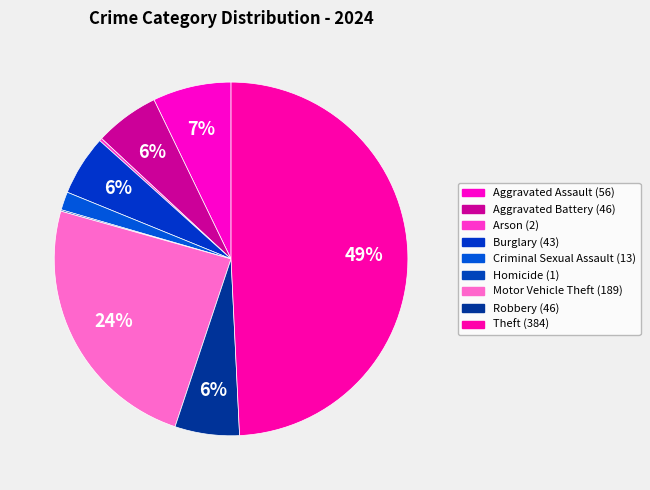

Rank the categories by value from lowest to highest.

Homicide, Arson, Criminal Sexual Assault, Burglary, Aggravated Battery, Robbery, Aggravated Assault, Motor Vehicle Theft, Theft